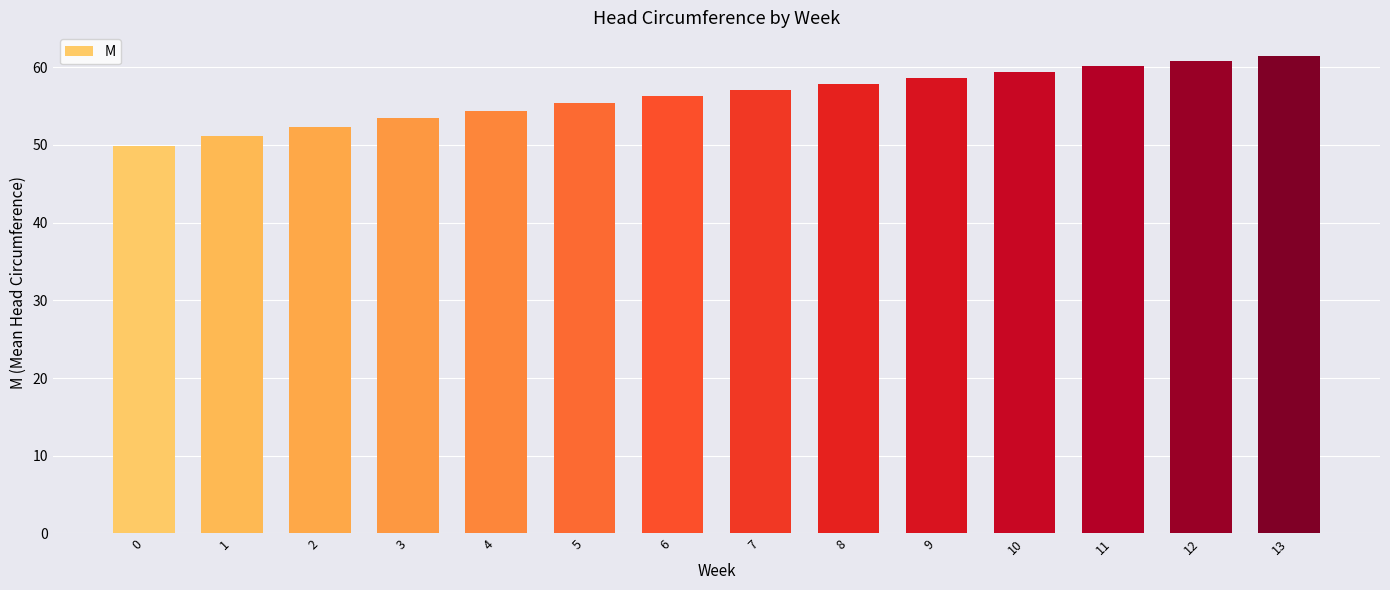

Reading right to left, list all the values displayed in this chart.

13=61.4	12=60.8	11=60.1	10=59.4	9=58.7	8=57.9	7=57.1	6=56.2	5=55.3	4=54.4	3=53.4	2=52.3	1=51.1	0=49.9